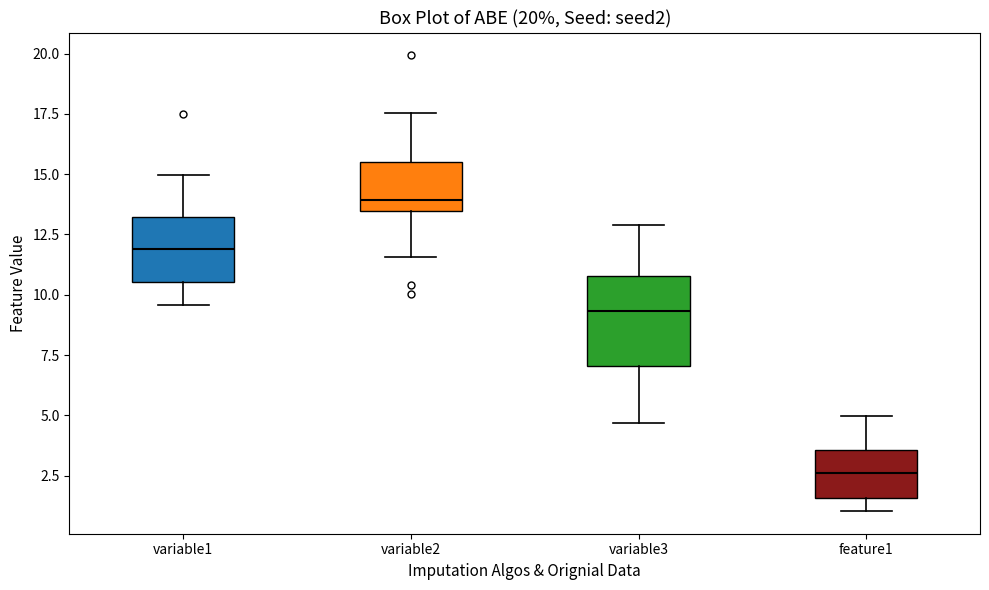

Reading left to right, read every box against the y-axis: the position of its median line, the range the box covers, and the ends of its whiskers. The values are not printed on the chart, so give them approximately, as read against the axis.

variable1: median 12.0, box 10.5 to 13.0, whiskers 9.5 to 15.0
variable2: median 14.0, box 13.5 to 15.5, whiskers 11.5 to 17.5
variable3: median 9.5, box 7.0 to 11.0, whiskers 4.5 to 13.0
feature1: median 2.5, box 1.5 to 3.5, whiskers 1.0 to 5.0